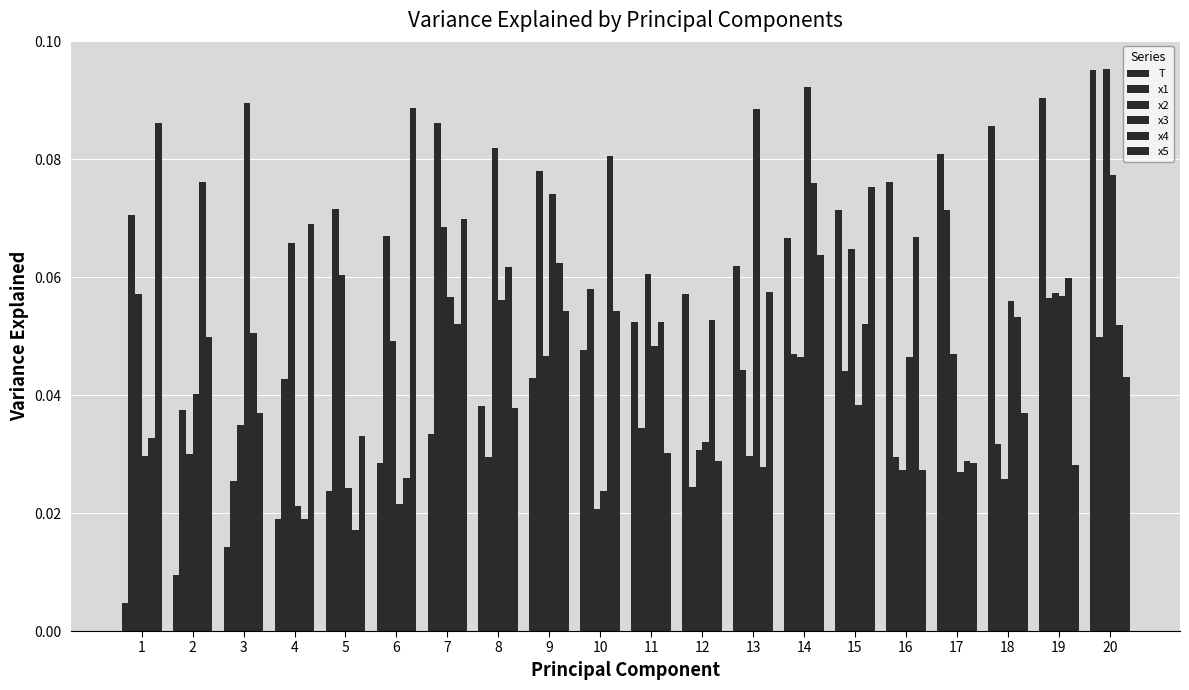

How many bars are there in total?

120